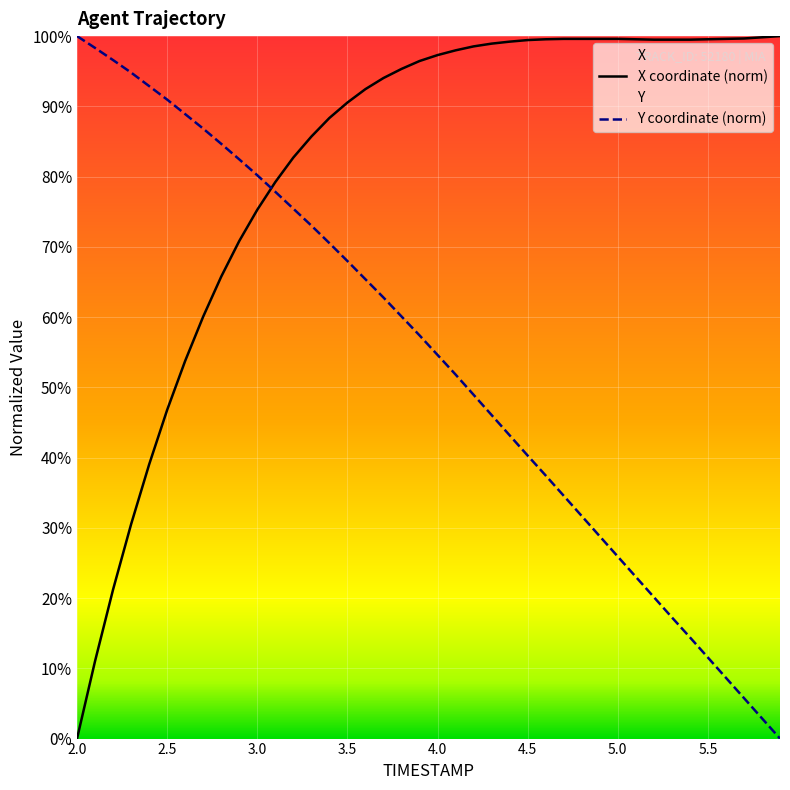

What is the difference between the maximum and second lowest values in the X series?

89.0